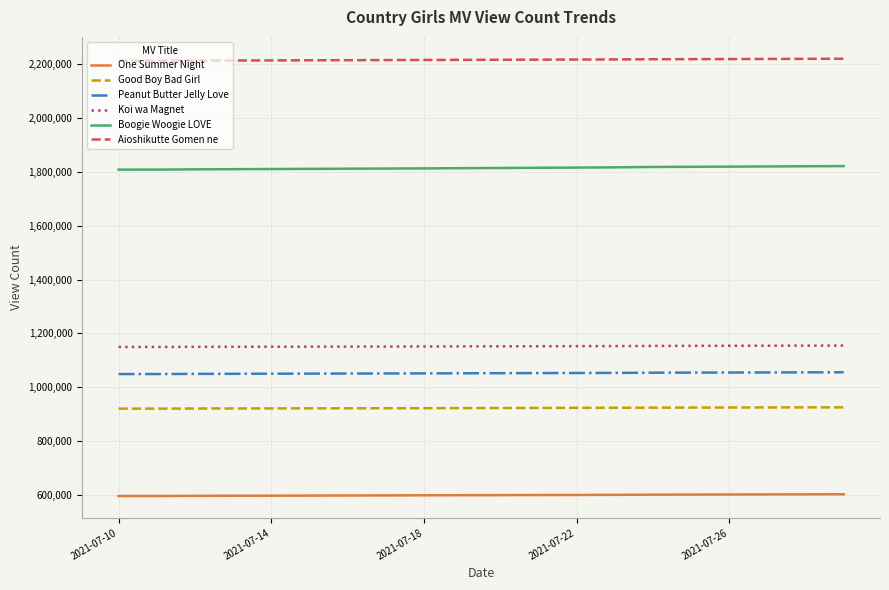

How many lines are shown in the chart?

6